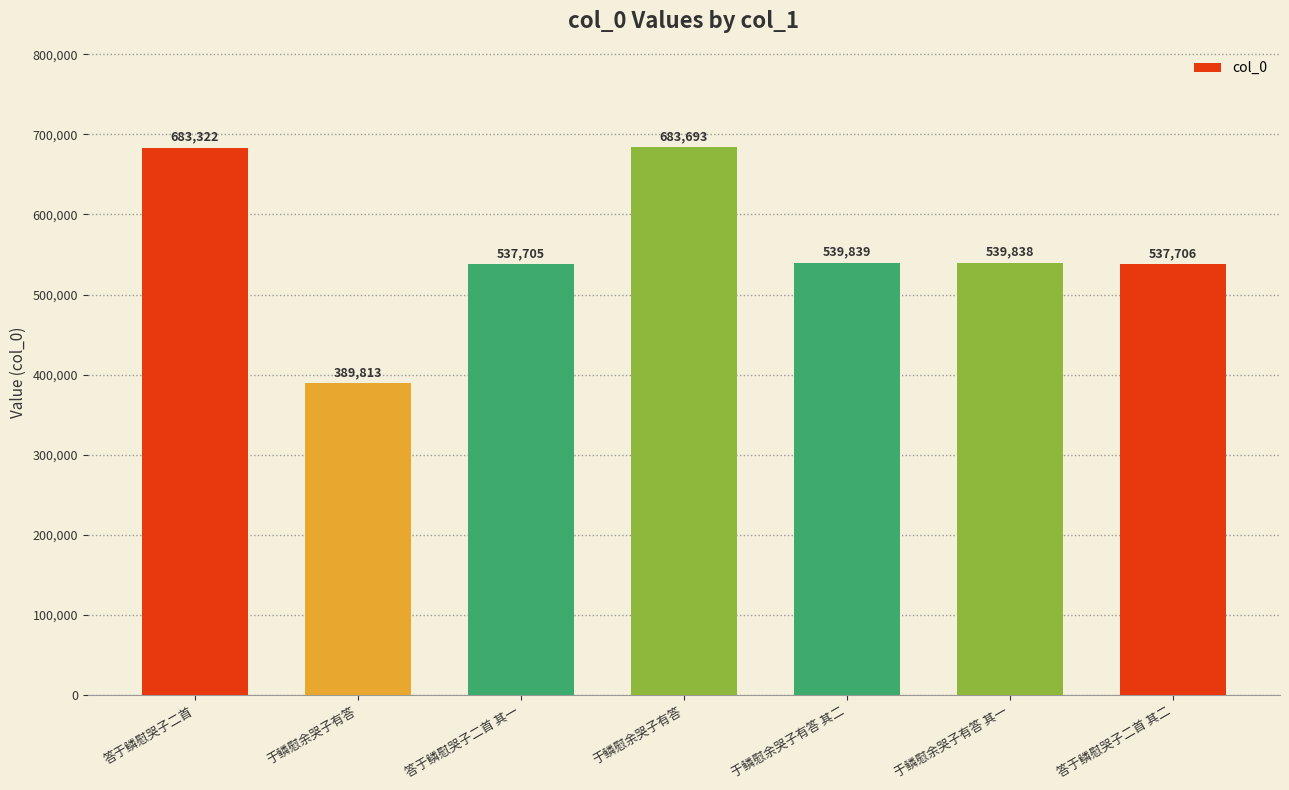

How many data points does each series have?

7